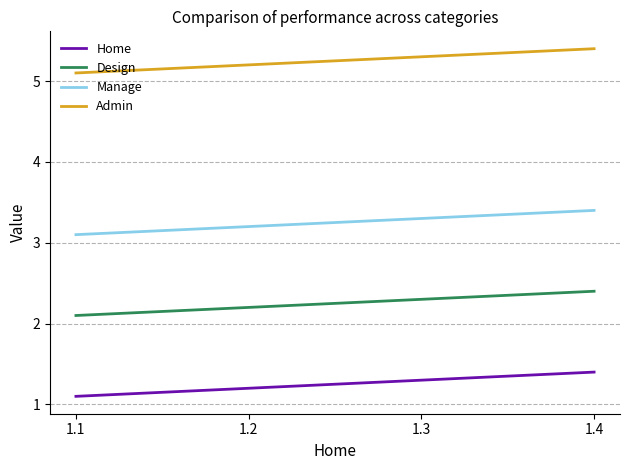

What is the sum of all Home values?

5.0